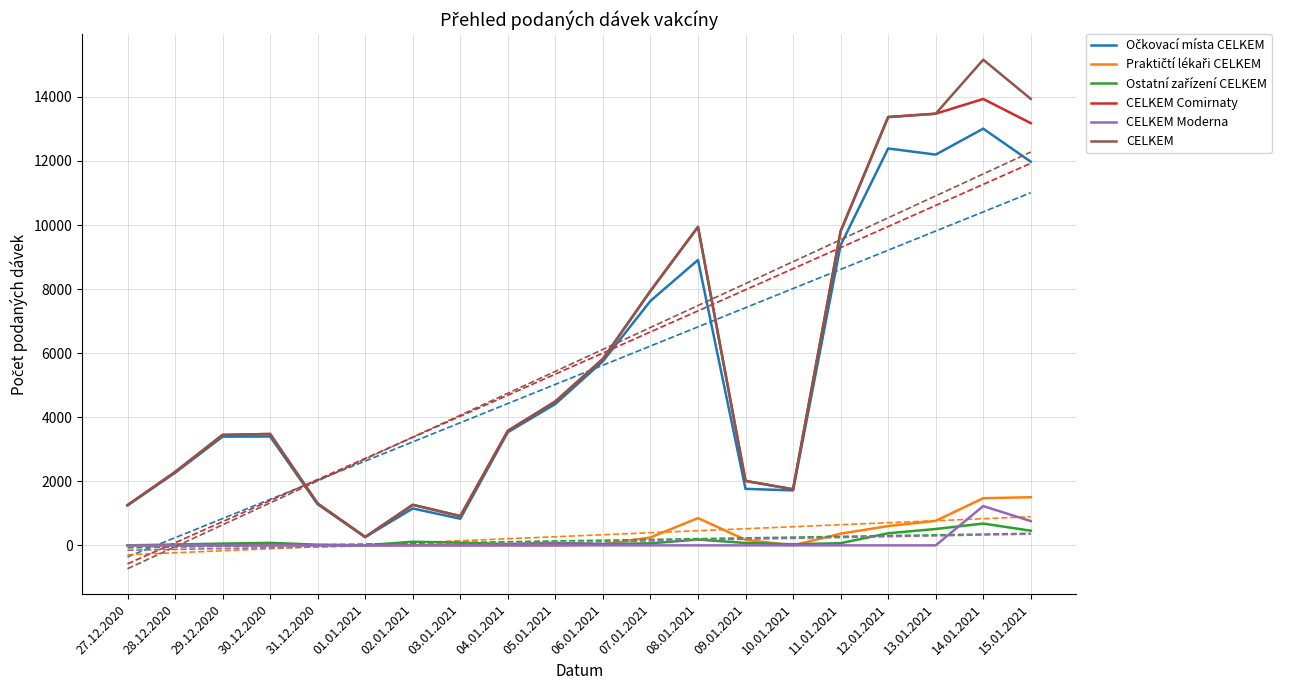

What is the difference between the second highest and second lowest values in the Ostatní zařízení CELKEM series?

511